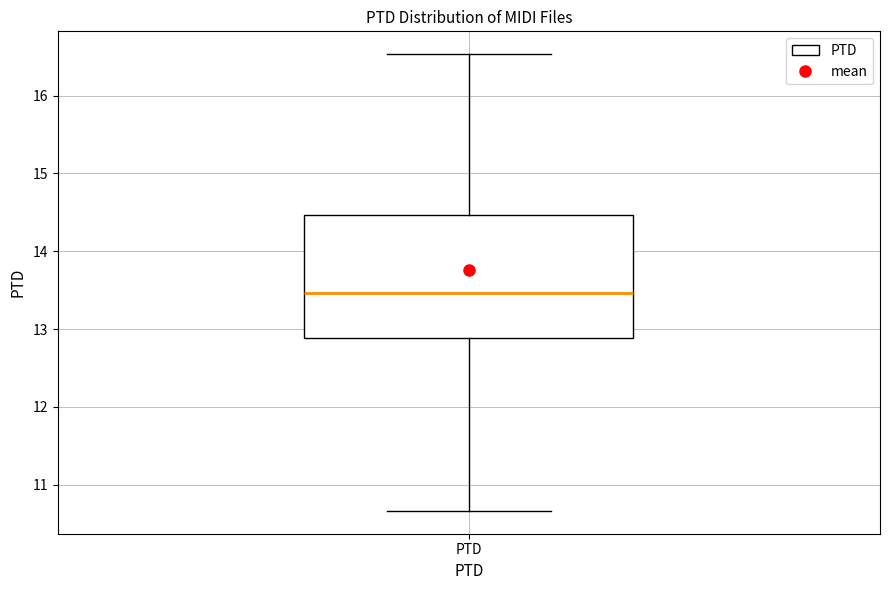

Transcribe this box plot: give where the median line is, the range the box spans, and where the two whiskers end, as read against the y-axis. The values are not printed on the chart, so give them approximately, as read against the axis.

median 13.5, box 12.9 to 14.5, whiskers 10.7 to 16.5